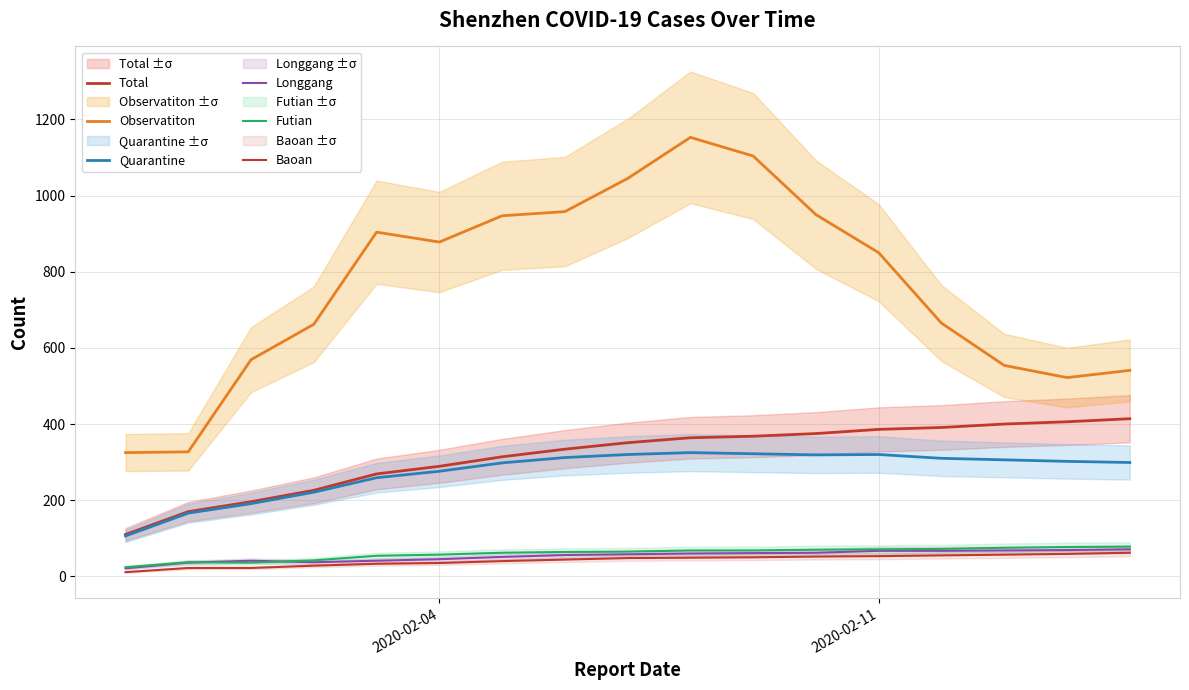

Which series has the widest spread of values?

Observatiton